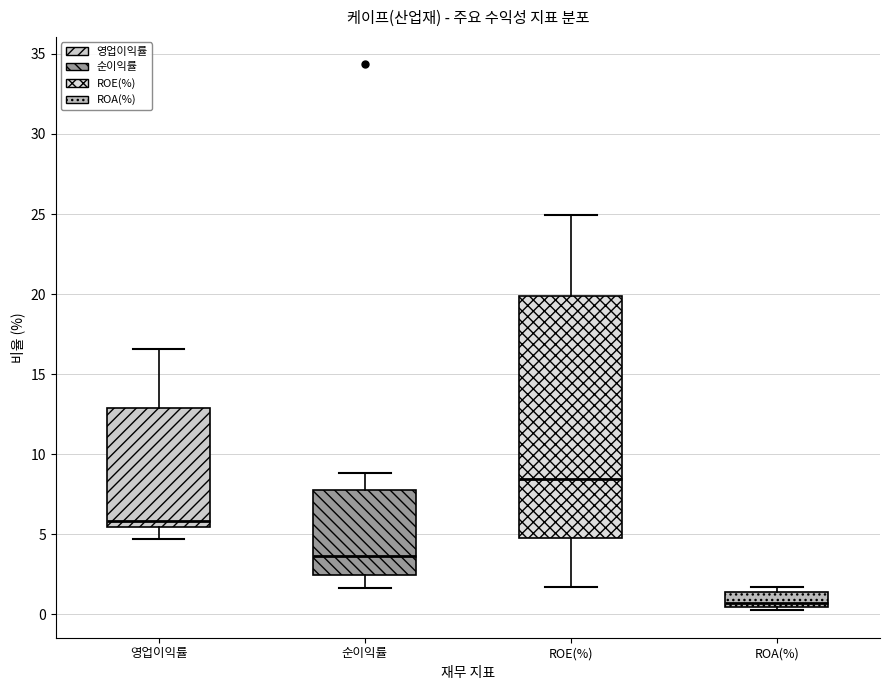

Reading left to right, transcribe this box plot: for each box, give where its median line is, the range the box spans, and where its two whiskers end, as read against the y-axis. The values are not printed on the chart, so give them approximately, as read against the axis.

영업이익률: median 6.0, box 5.5 to 13.0, whiskers 4.5 to 16.5
순이익률: median 3.5, box 2.5 to 8.0, whiskers 1.5 to 9.0
ROE(%): median 8.5, box 5.0 to 20.0, whiskers 1.5 to 25.0
ROA(%): median 0.5 (just above the box's lower edge), box 0.5 to 1.5, whiskers 0.0 to 1.5 (just above the box's upper edge)